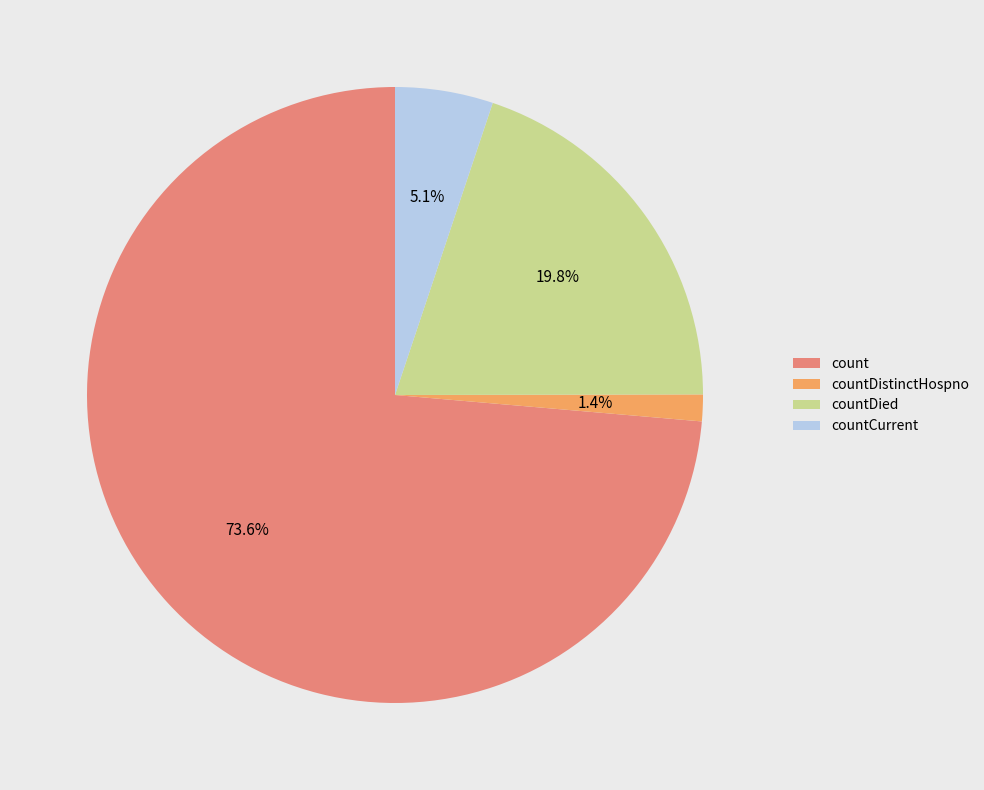

What percentage is the countCurrent slice, to the nearest percent?

5%